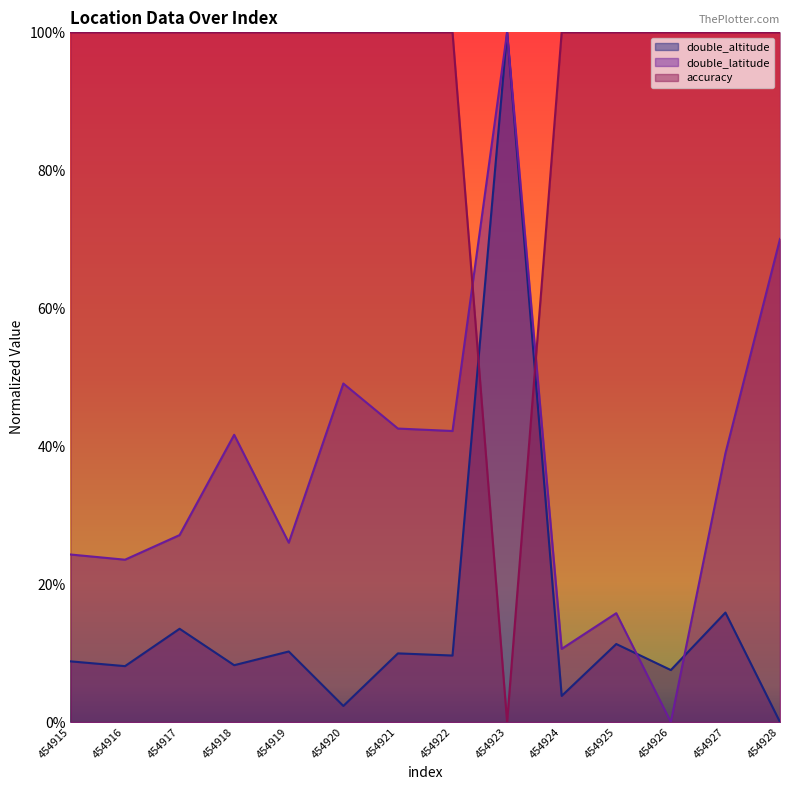

How many series are shown in this chart?

3